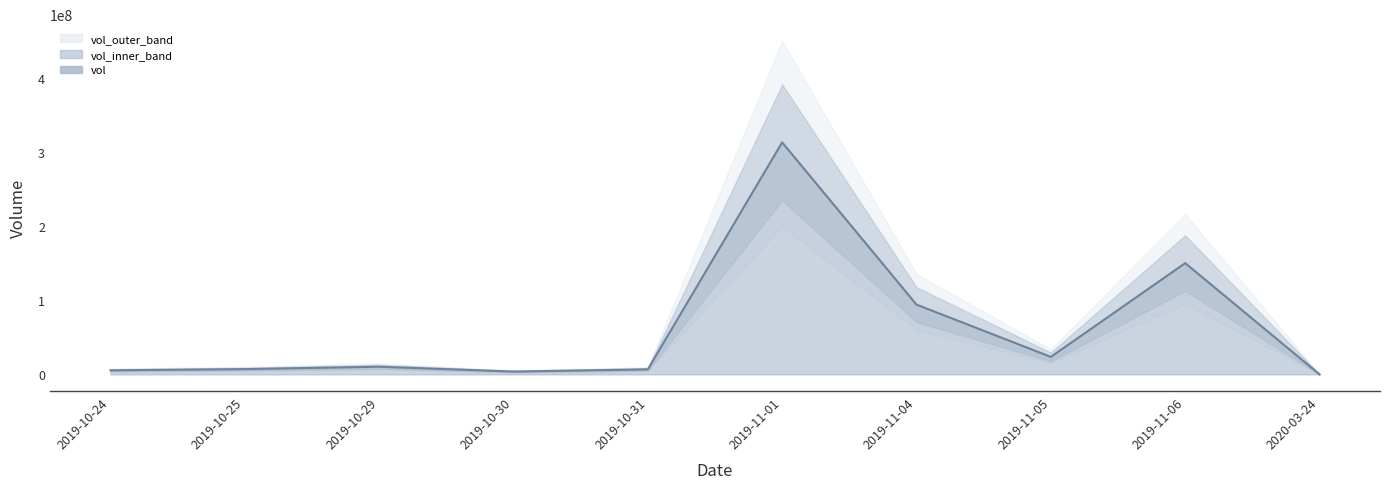

Does the chart have visible grid lines?

No